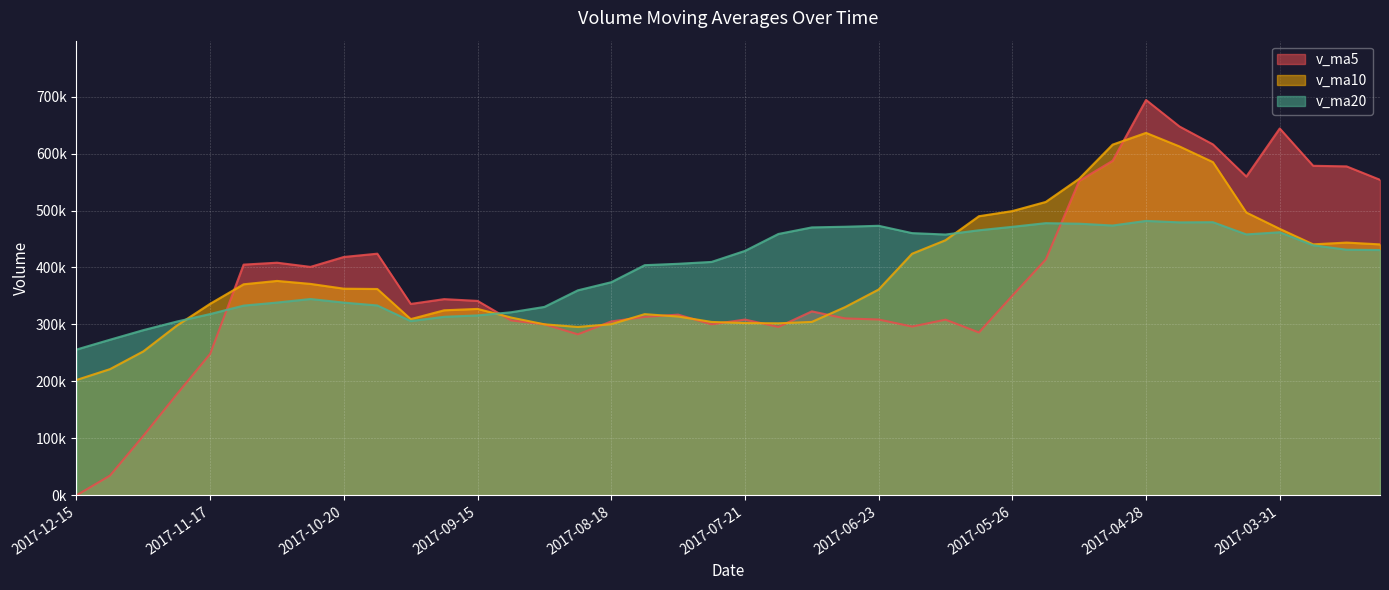

What is the difference between the maximum and second lowest values in the v_ma5 series?

659532.2